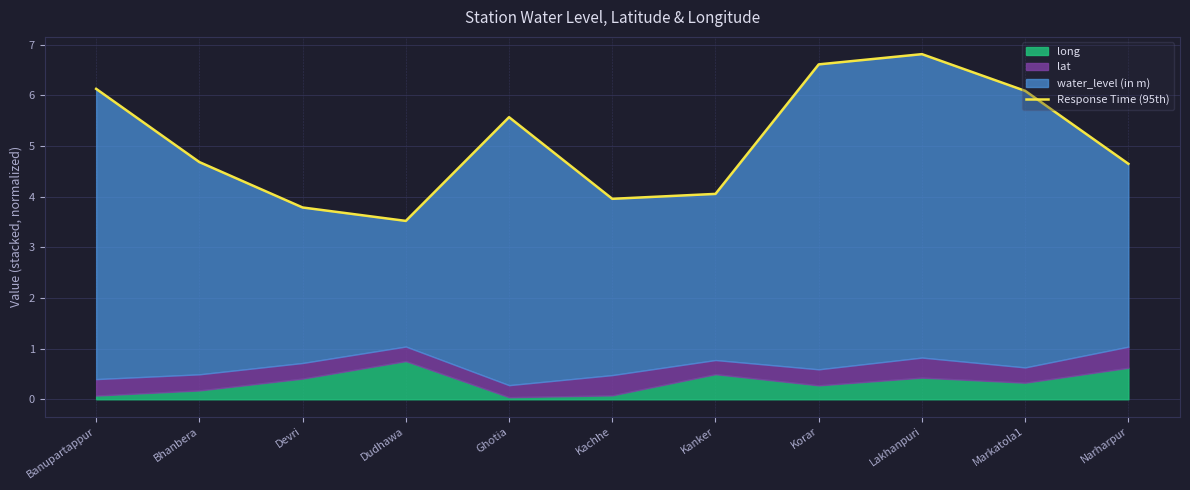

What is the maximum value shown in the chart?

6.8